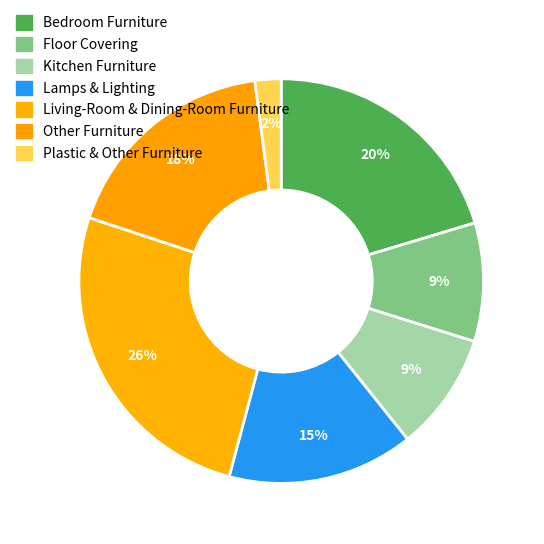

Do Floor Covering and Lamps & Lighting together represent more than half of the pie?

No